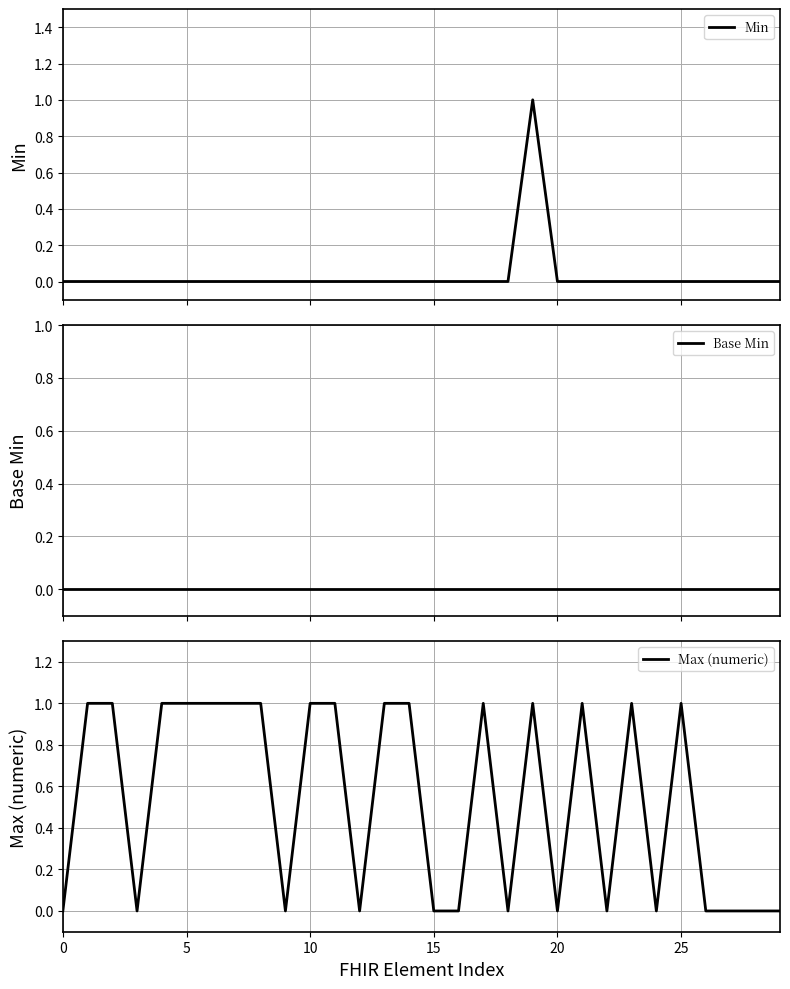

What is the sum of all Min values?

1